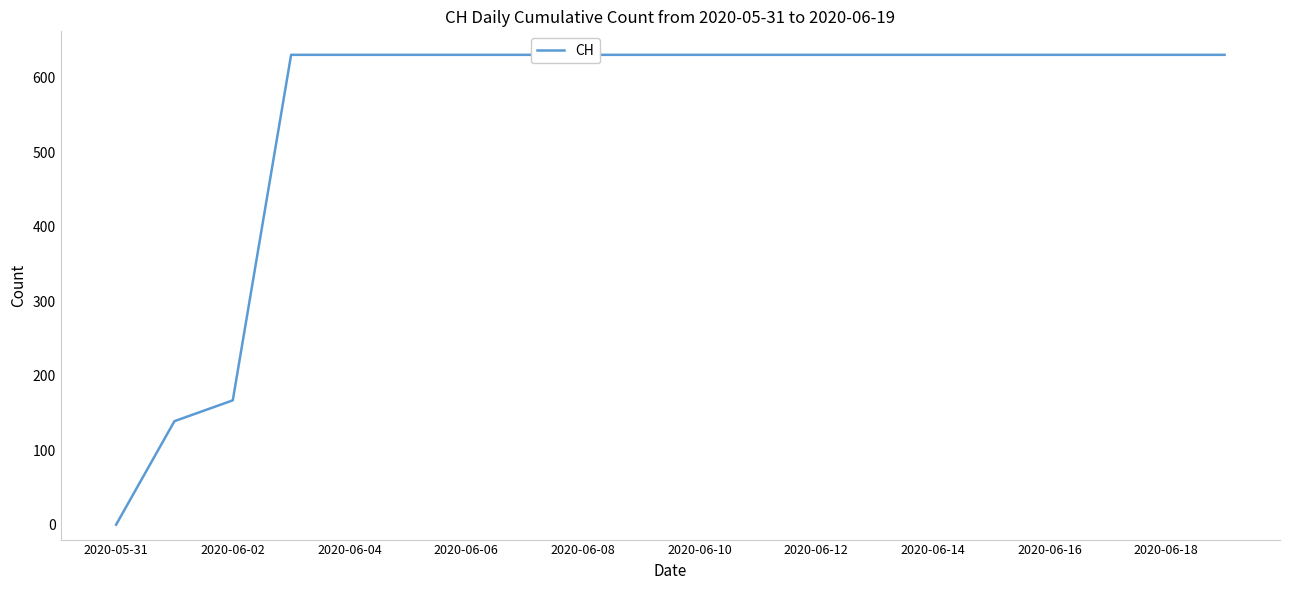

Is it true that the value at 2020-06-06 is 631?

True